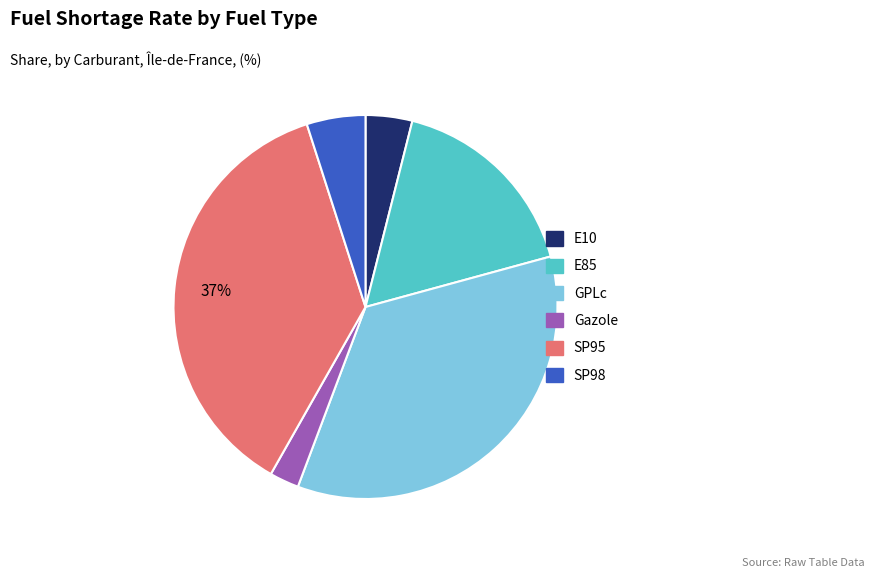

Is the sum of Gazole and E10 greater than half?

No